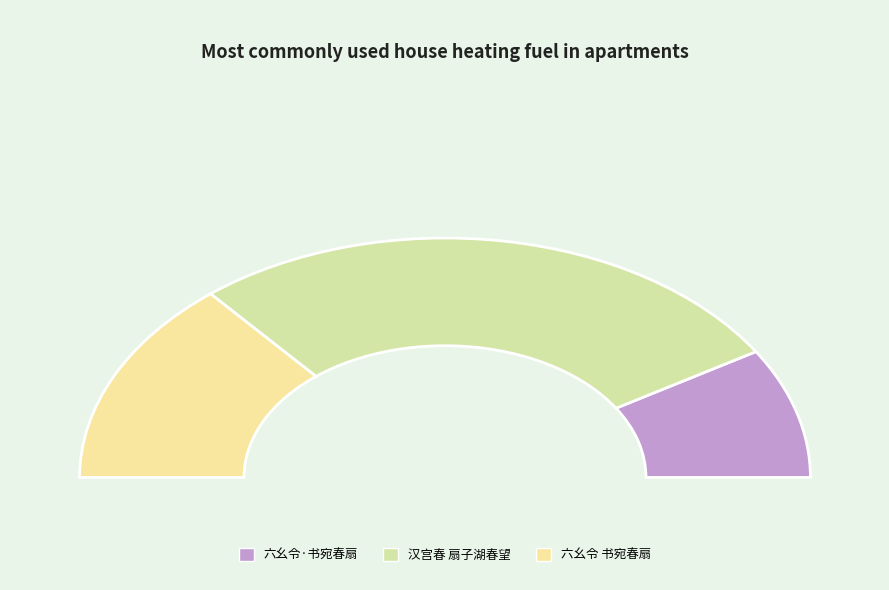

Rank the categories by value from lowest to highest.

六幺令·书宛春扇, 六幺令 书宛春扇, 汉宫春 扇子湖春望